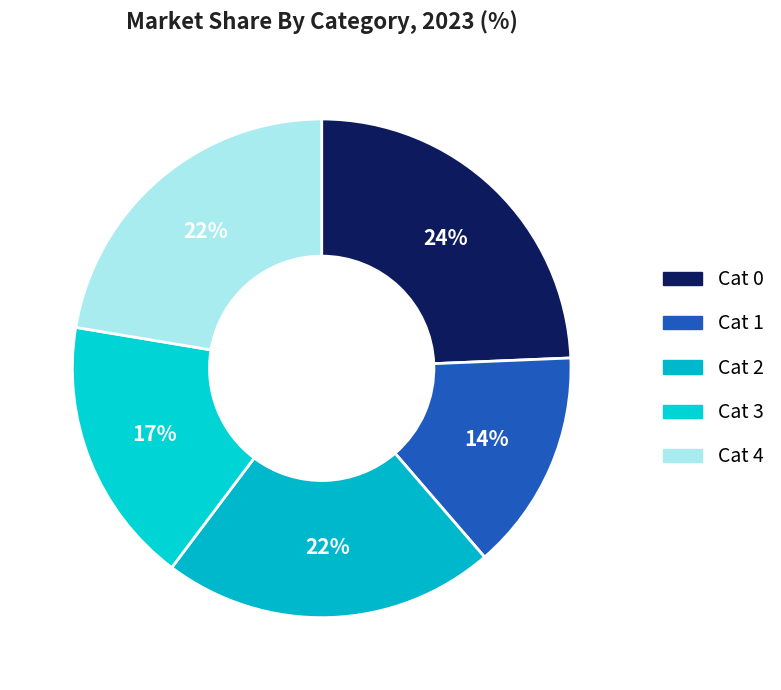

What is the largest slice in the pie chart?

Cat 0